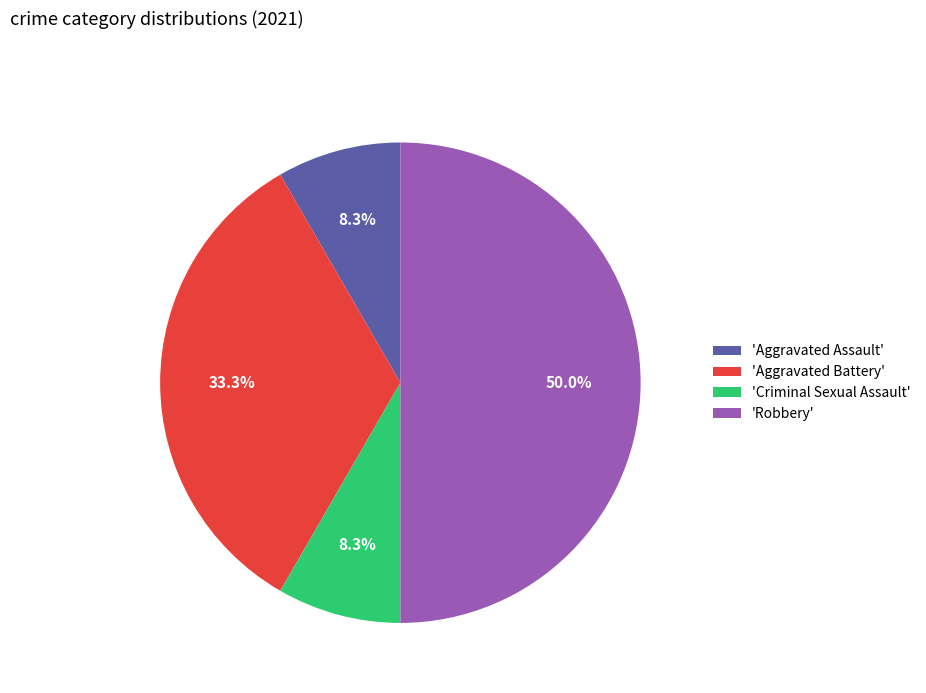

Does 'Aggravated Battery' represent more than half of the total?

No